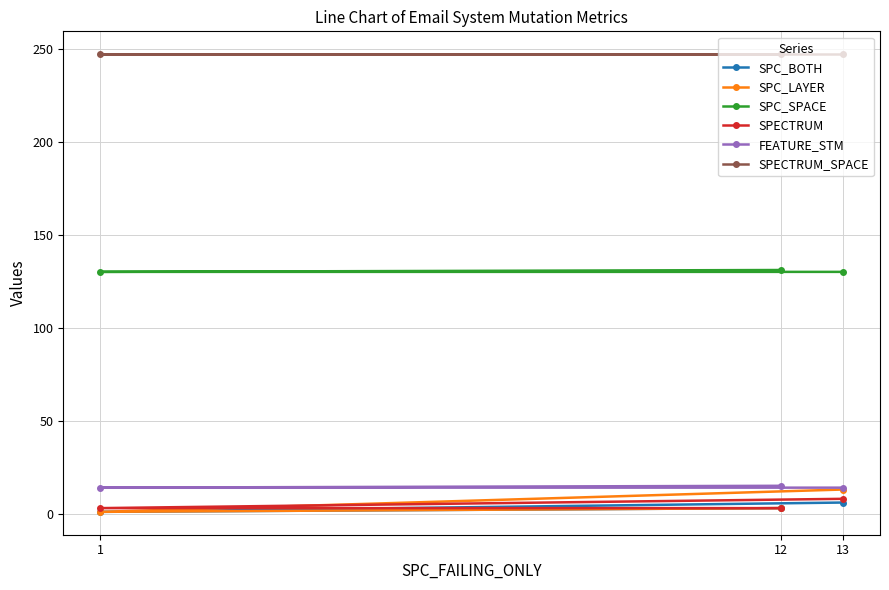

Count the SPC_SPACE values in the range 130 to 131.

3